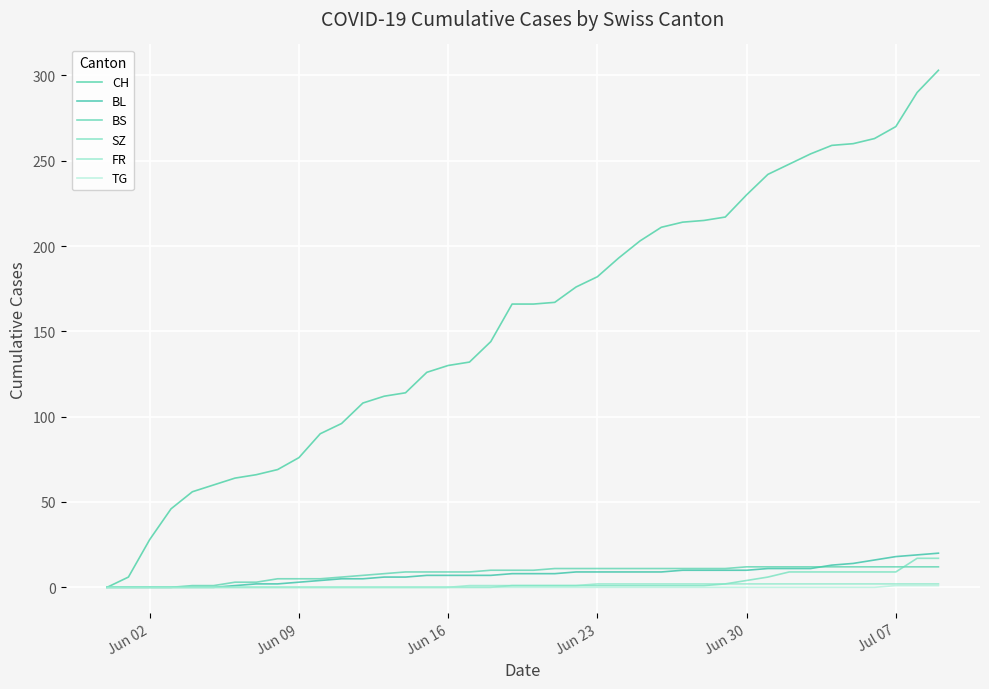

What are all the series names shown in the legend?

CH, BL, BS, SZ, FR, TG